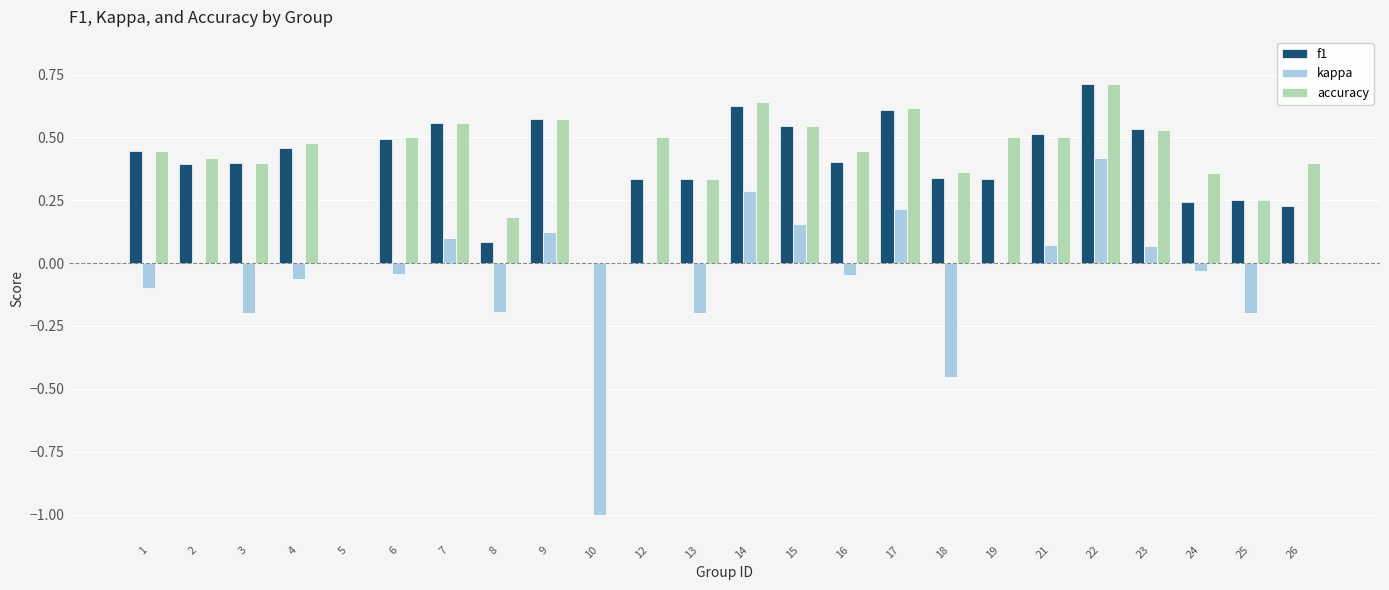

What is the sum of all accuracy values?

10.2